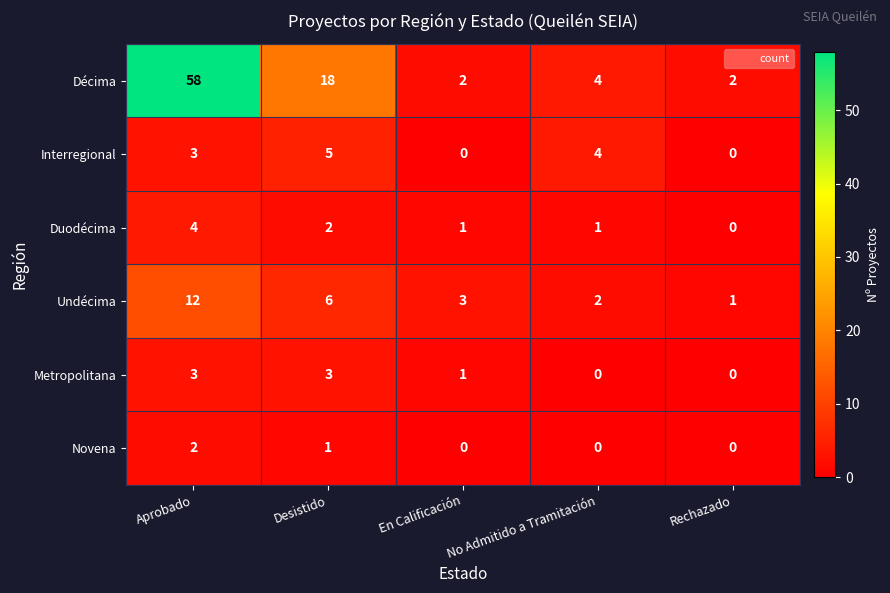

Which series has the largest total across all categories?

Décima